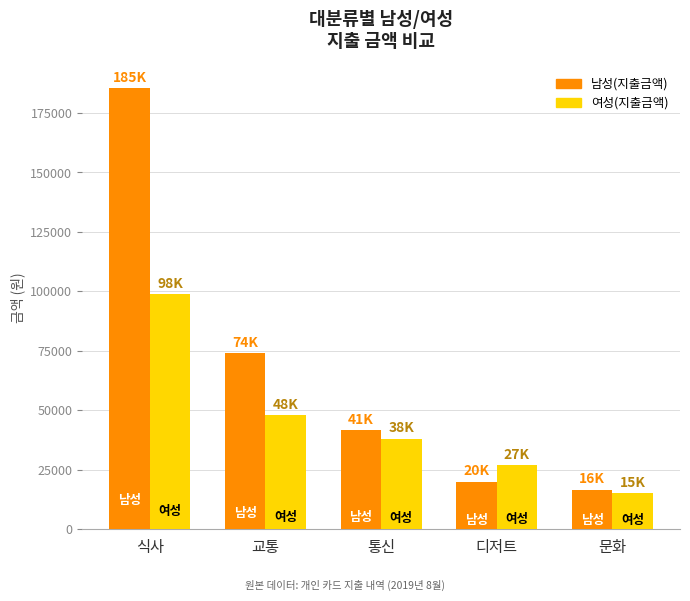

Is the value of 남성(지출금액) at 문화 greater than the value of 여성(지출금액) at 디저트?

No